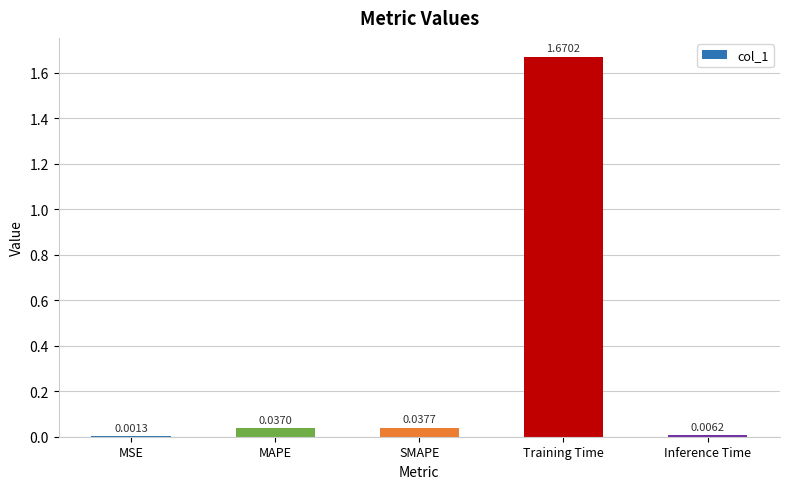

Are the bars horizontal?

No